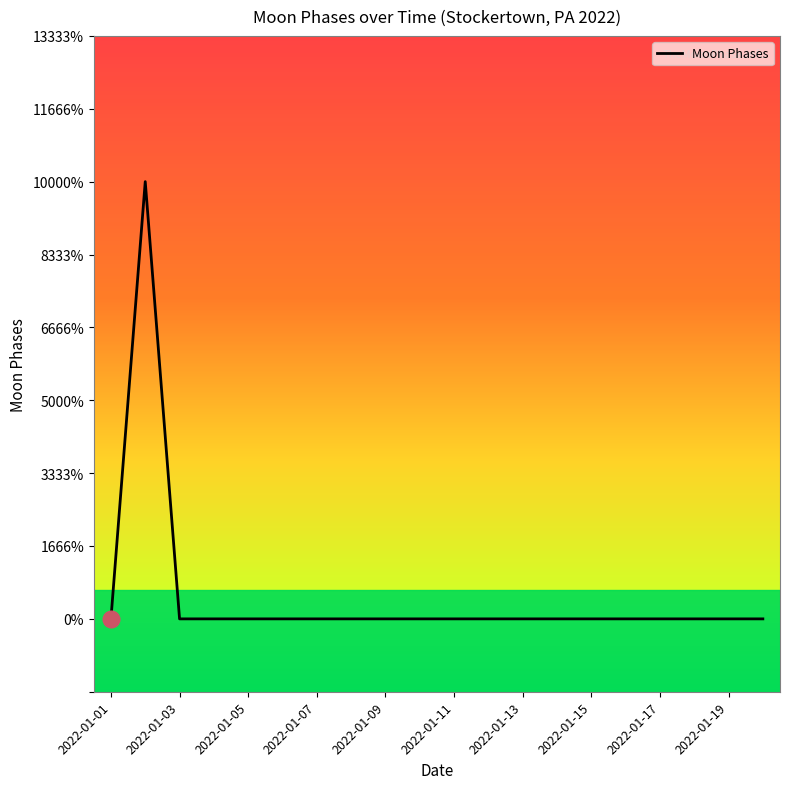

List the labels in order of value, largest first.

2022-01-02, 2022-01-01, 2022-01-03, 2022-01-04, 2022-01-05, 2022-01-06, 2022-01-07, 2022-01-08, 2022-01-09, 2022-01-10, 2022-01-11, 2022-01-12, 2022-01-13, 2022-01-14, 2022-01-15, 2022-01-16, 2022-01-17, 2022-01-18, 2022-01-19, 2022-01-20